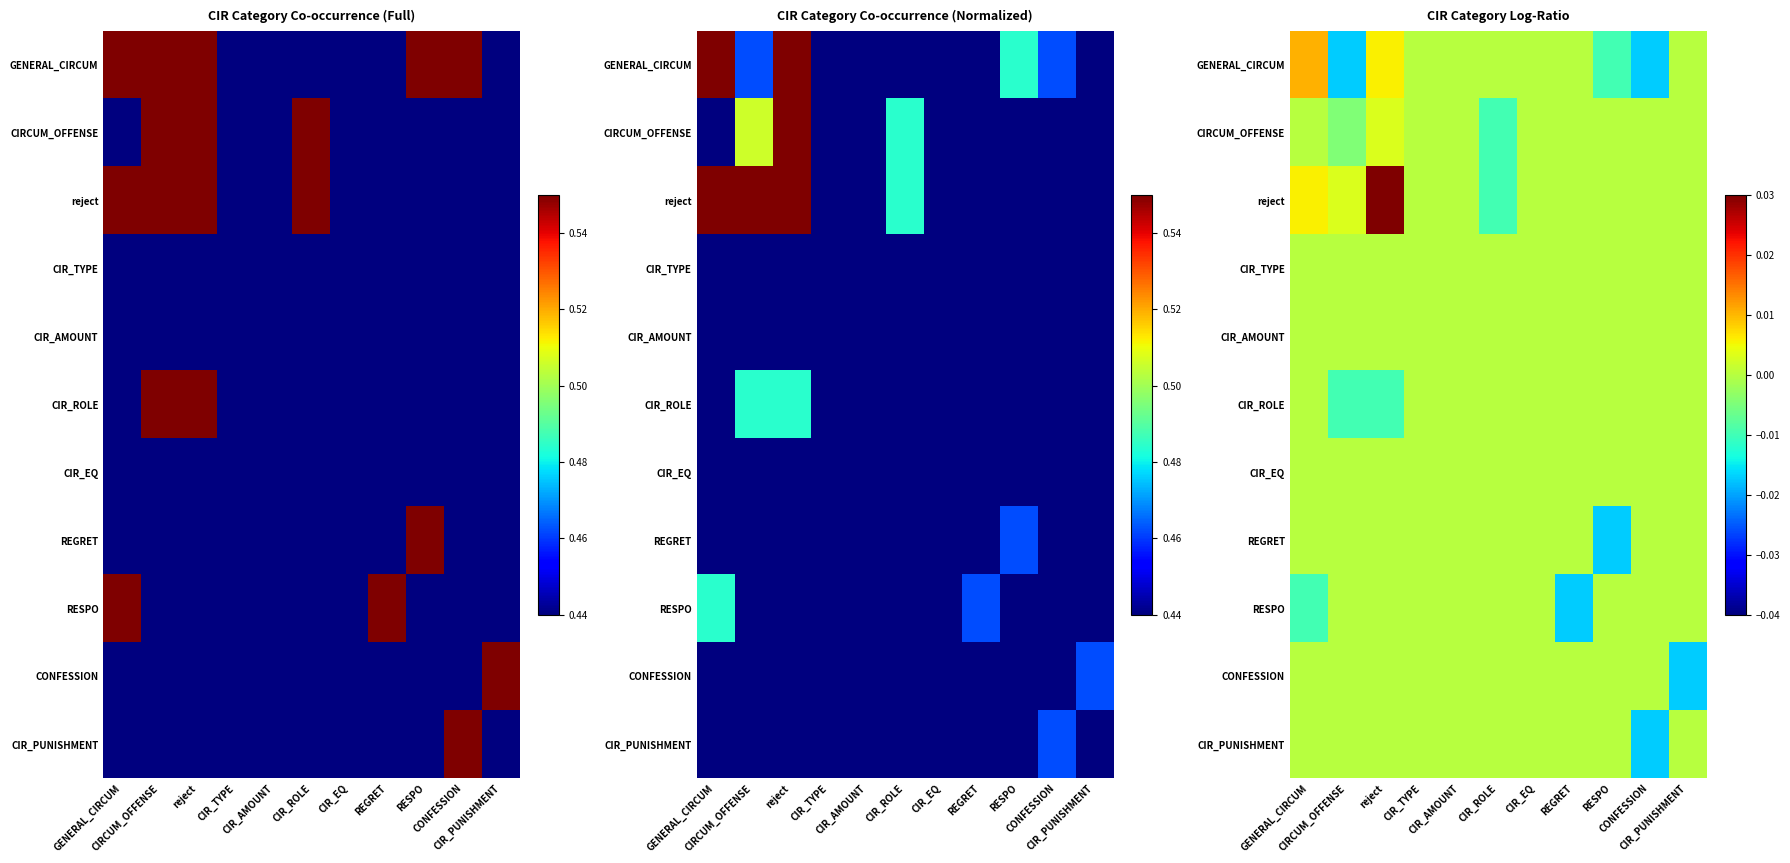

Is the value of CIR_PUNISHMENT at CIR_TYPE greater than the value of CIR_AMOUNT at REGRET?

No